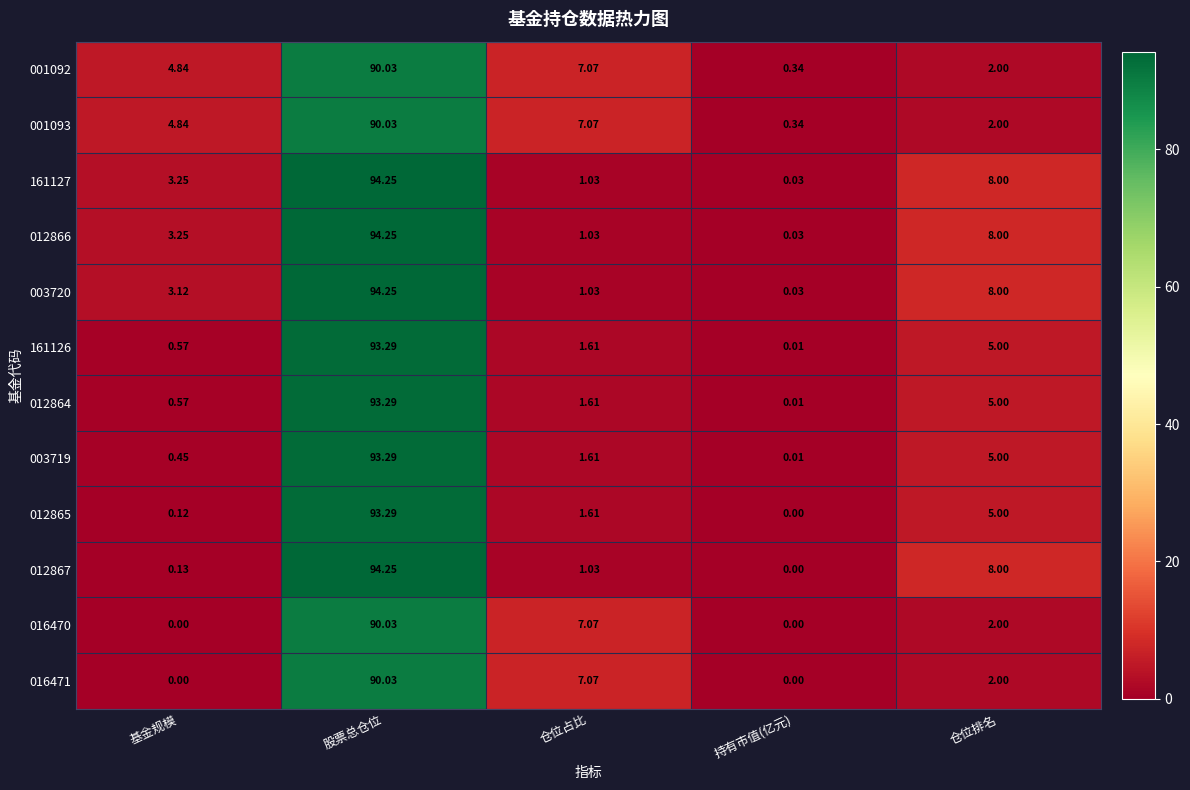

List the labels in order of 003720 value, largest first.

股票总仓位, 仓位排名, 基金规模, 仓位占比, 持有市值(亿元)